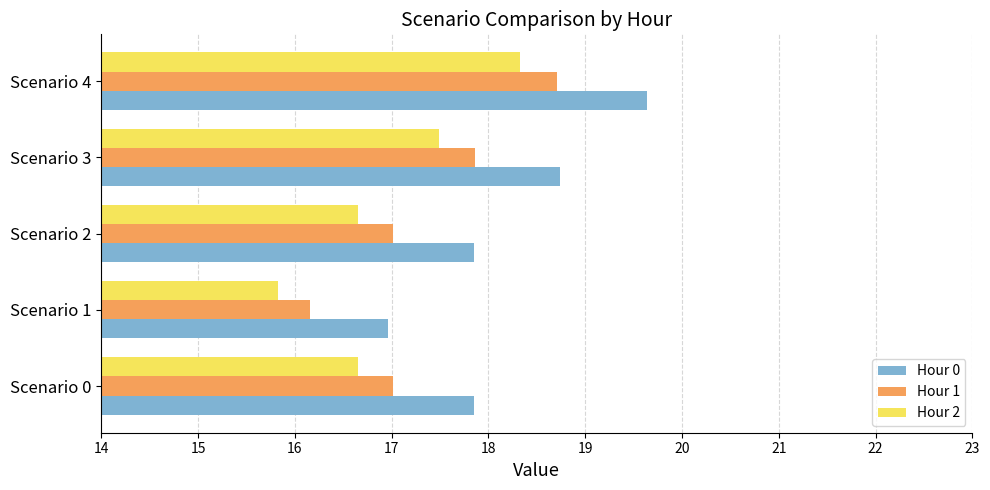

Which series changed the most between Scenario 0 and Scenario 3?

Hour 0